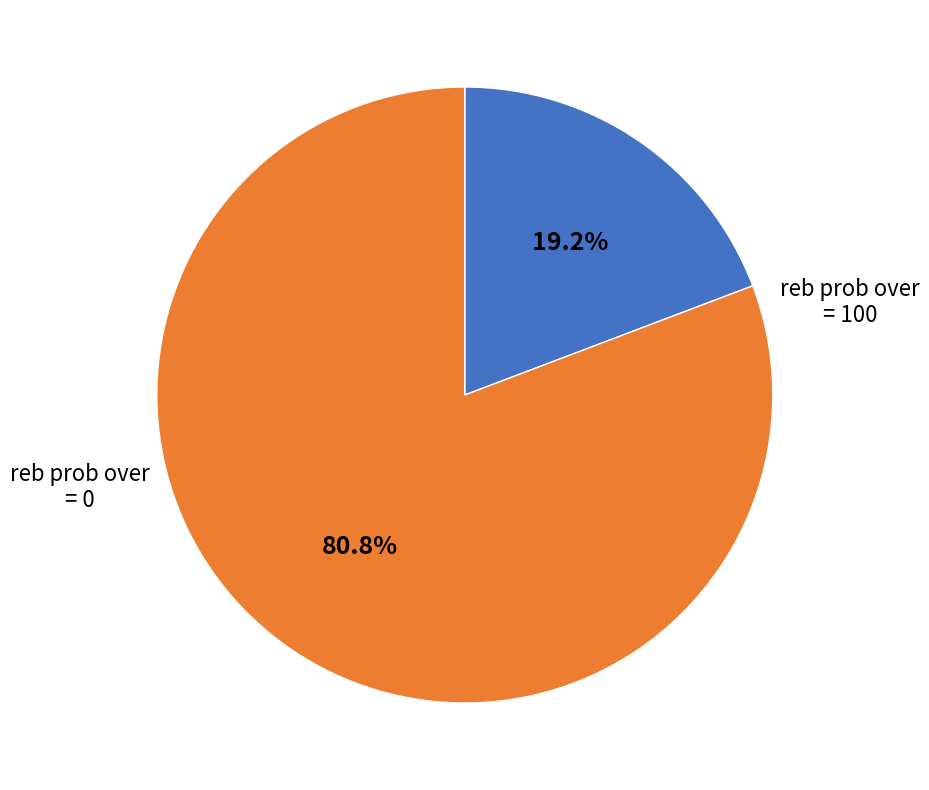

Does any single category account for the majority?

Yes